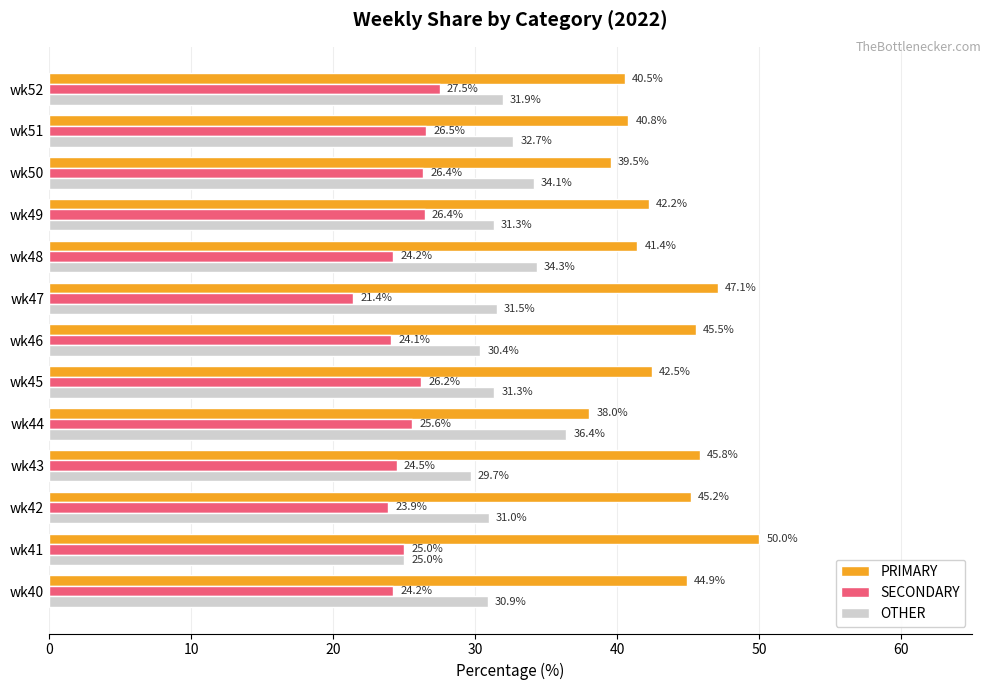

Which series changed the most between wk42 and wk43?

OTHER